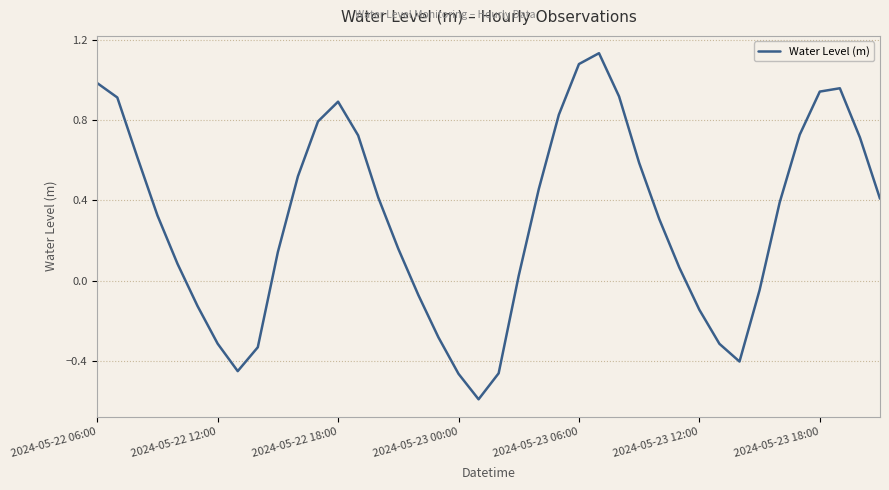

What is the difference between the maximum and minimum values?

1.7